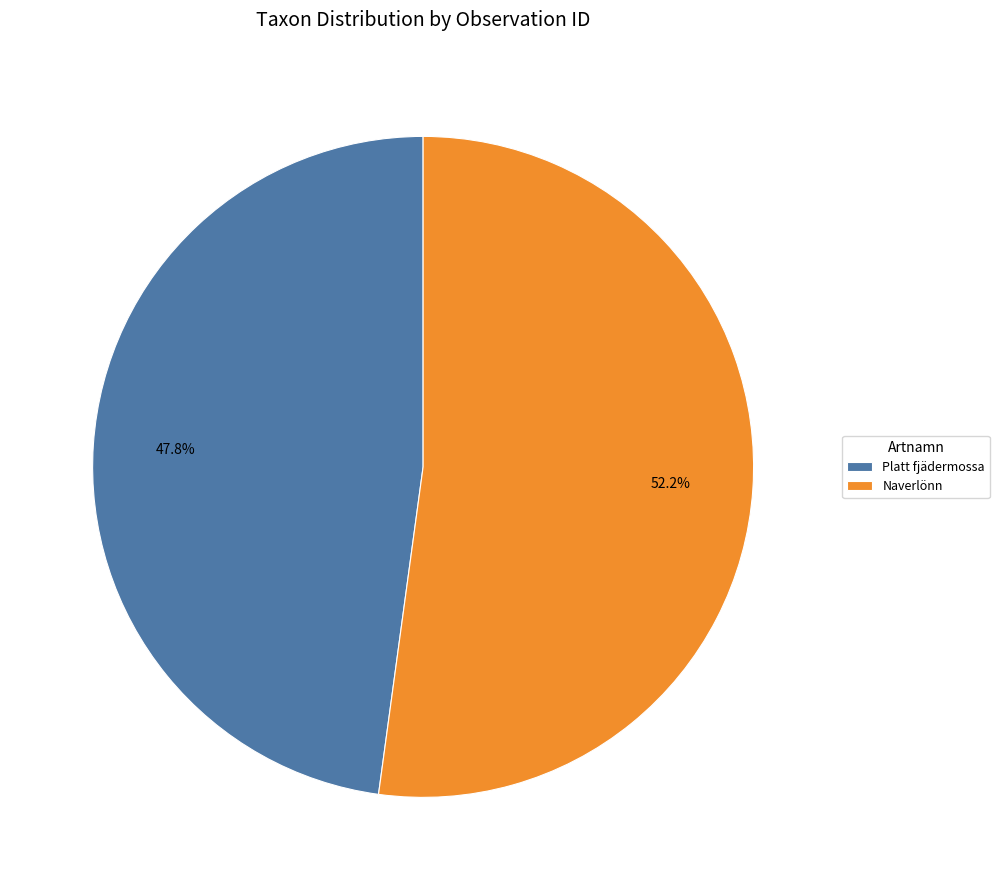

Is the sum of Platt fjädermossa and Naverlönn greater than half?

Yes